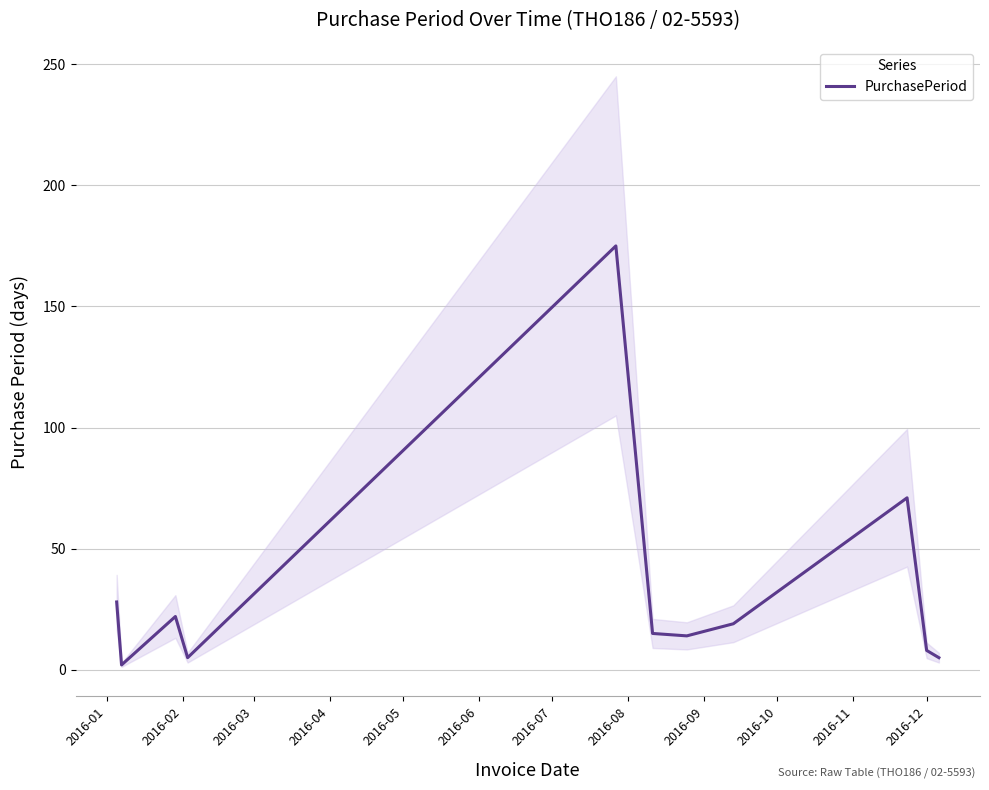

What is the sum of all values?

364